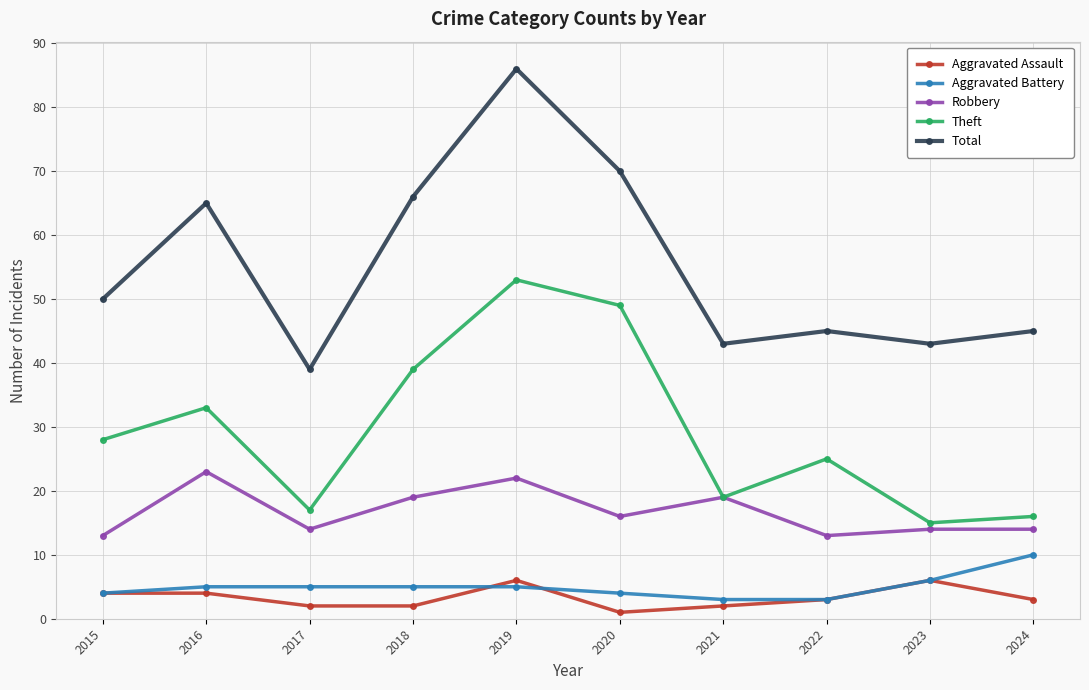

What is the value of the Total point at the 4th from the left?

66